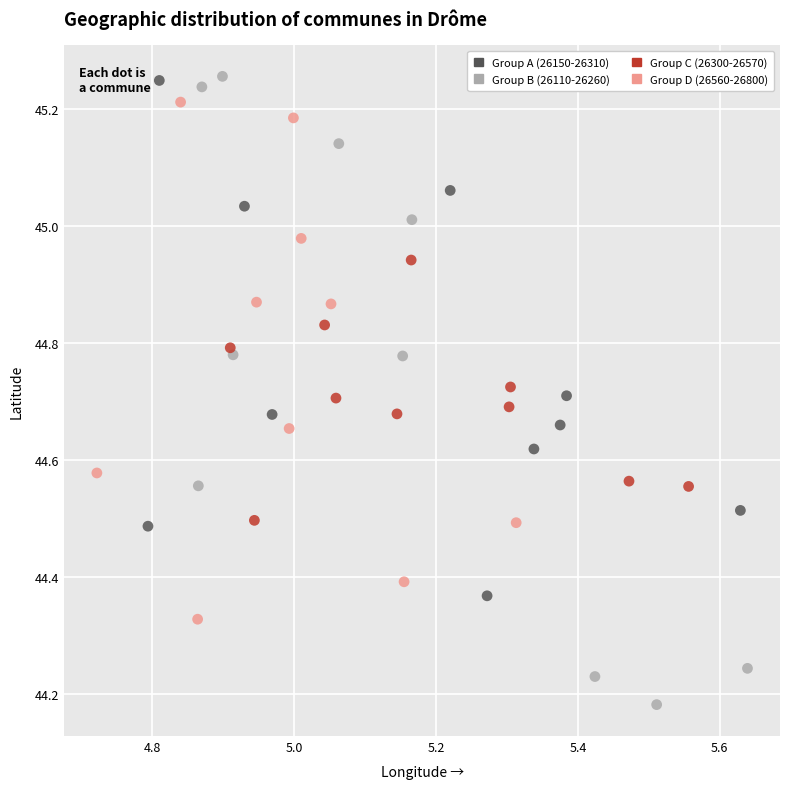

Which series has the widest spread of Y values?

Group B (26110-26260)